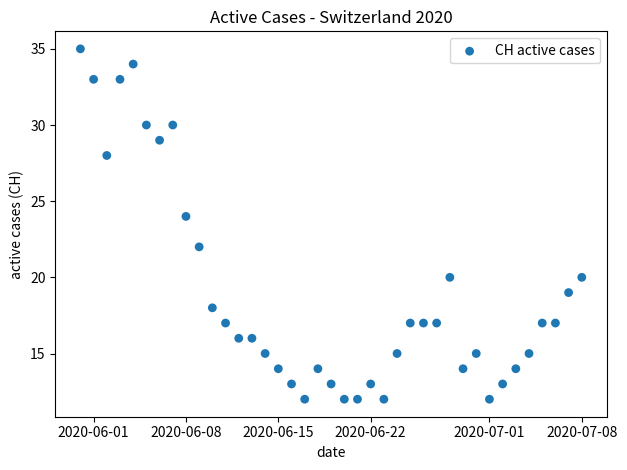

What is the range of X values (max minus min)?

38